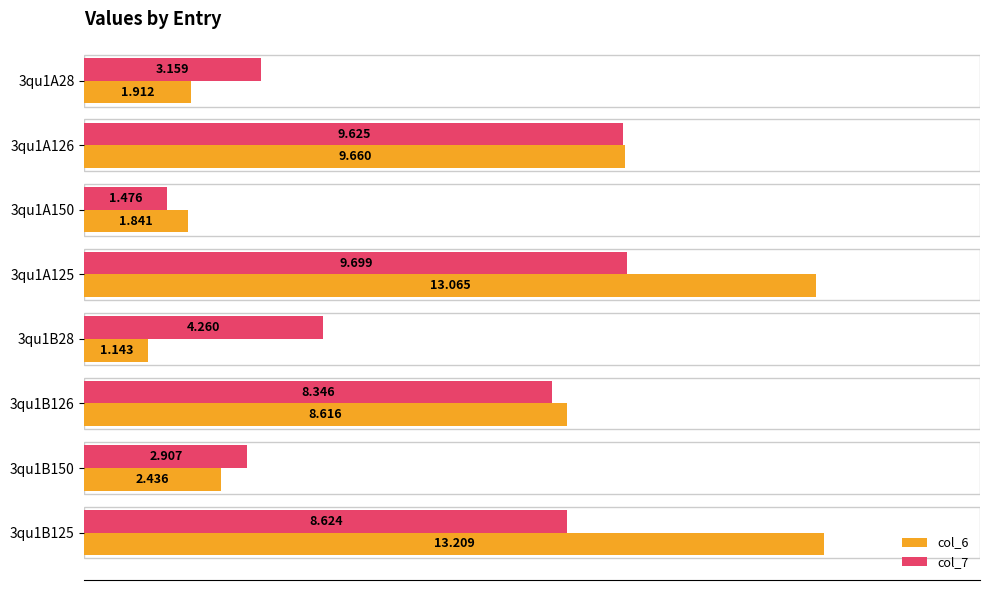

What are all the series names shown in the legend?

col_6, col_7